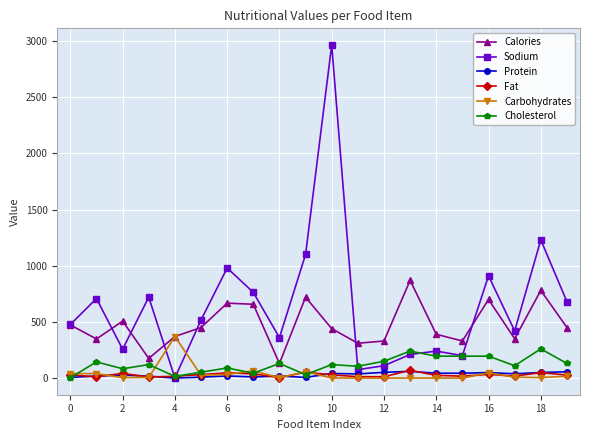

Which series has the largest total across all categories?

Sodium